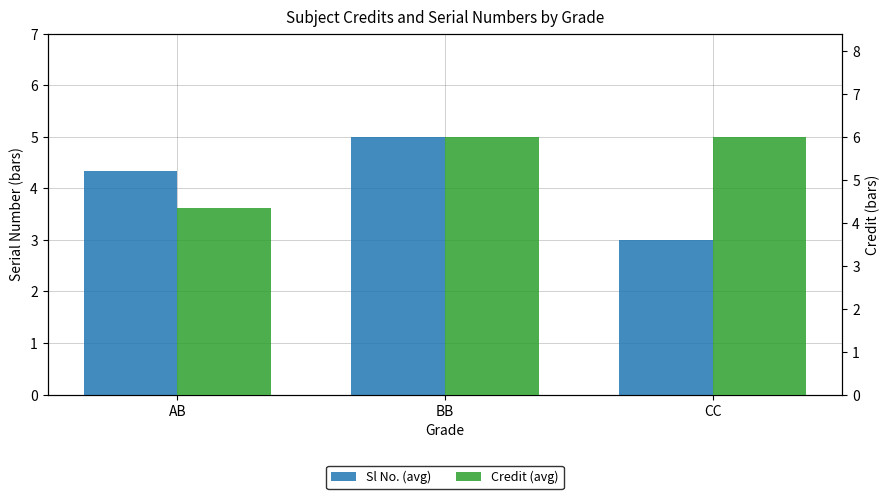

The value of Credit (avg) at AB is 4.3. True or false?

True